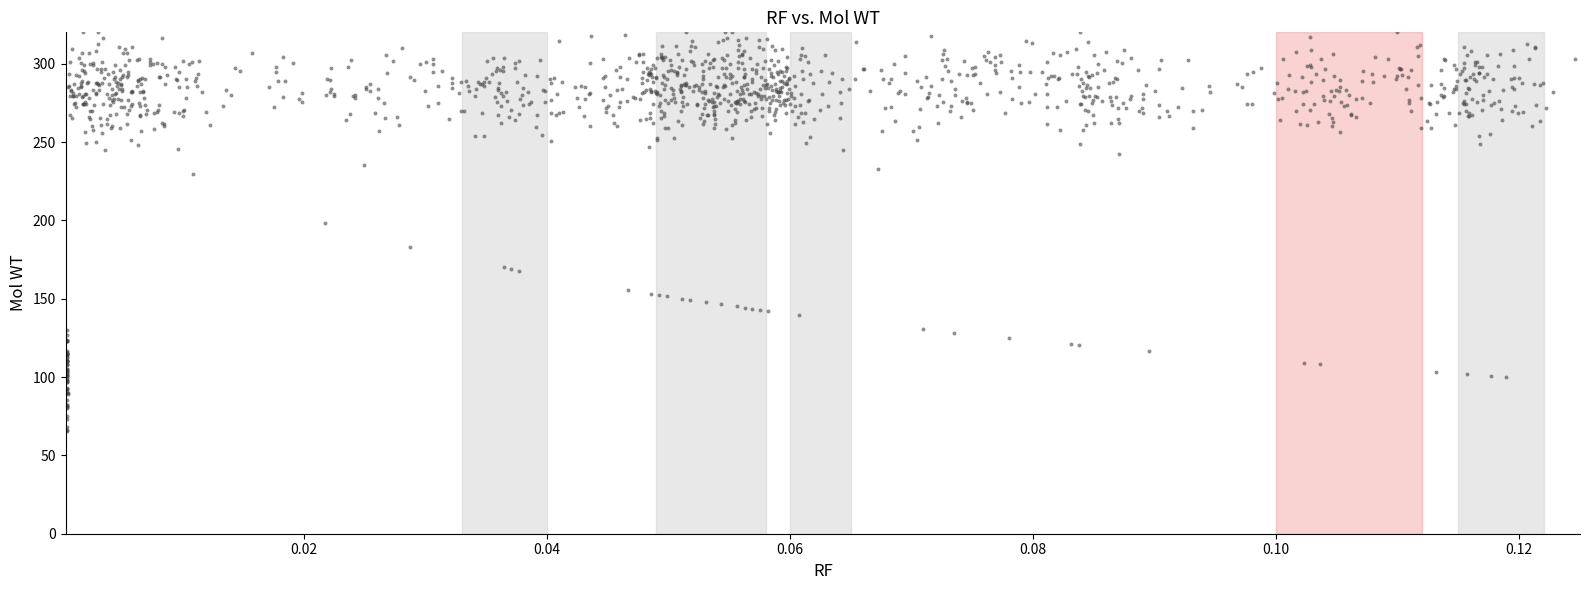

What is the range of Y values (max minus min)?

254.6